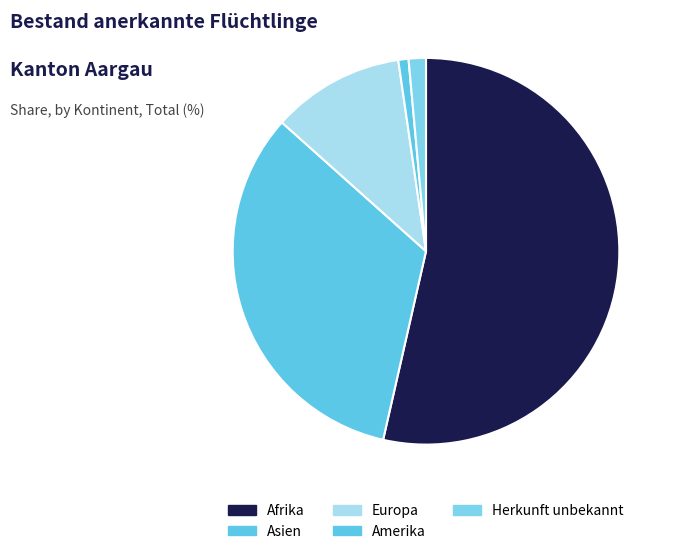

True or false: Amerika accounts for 1% of the total.

True